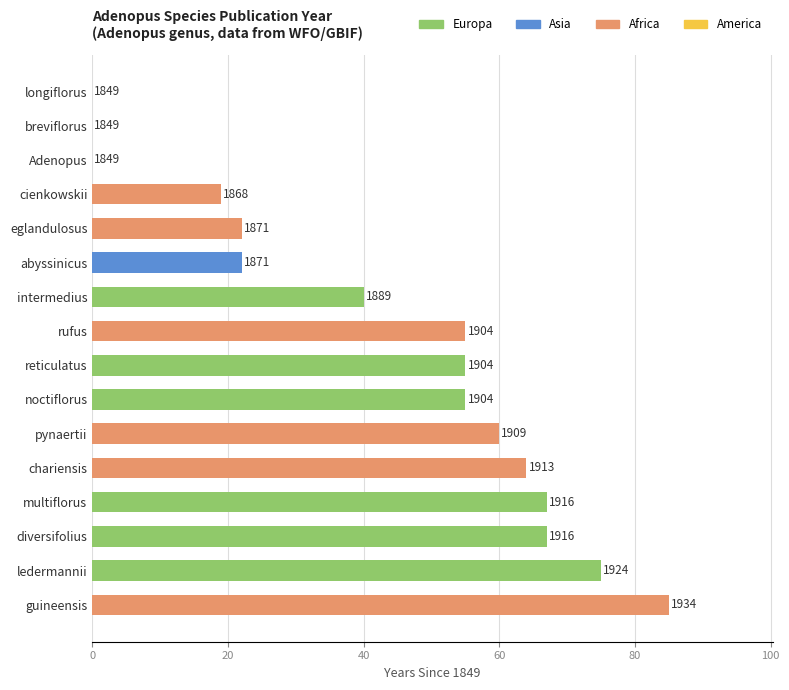

Reading left to right, list all the values displayed in this chart.

Adenopus=1849	abyssinicus=1871	breviflorus=1849	chariensis=1913	cienkowskii=1868	diversifolius=1916	eglandulosus=1871	guineensis=1934	intermedius=1889	ledermannii=1924	longiflorus=1849	multiflorus=1916	noctiflorus=1904	pynaertii=1909	reticulatus=1904	rufus=1904